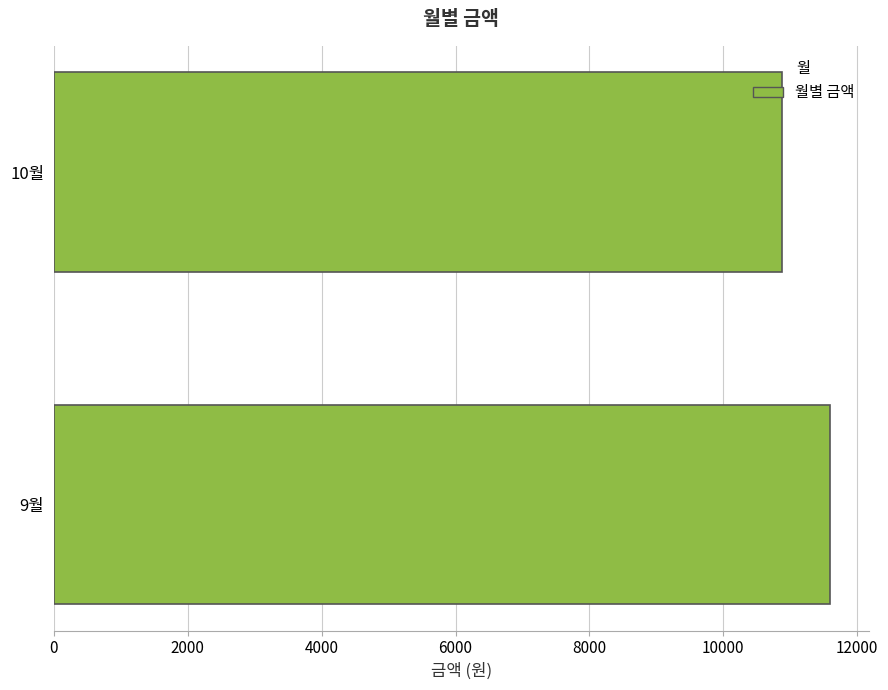

What is the change in value from 9월 to 10월?

-720